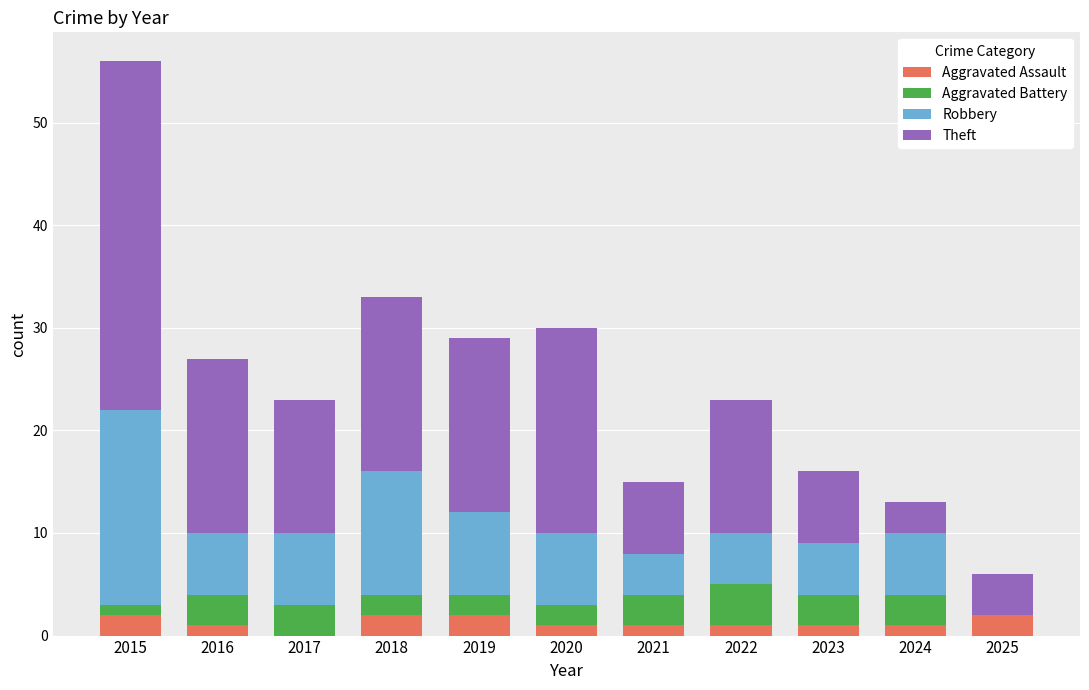

At which category is the sum across all series the highest?

2015